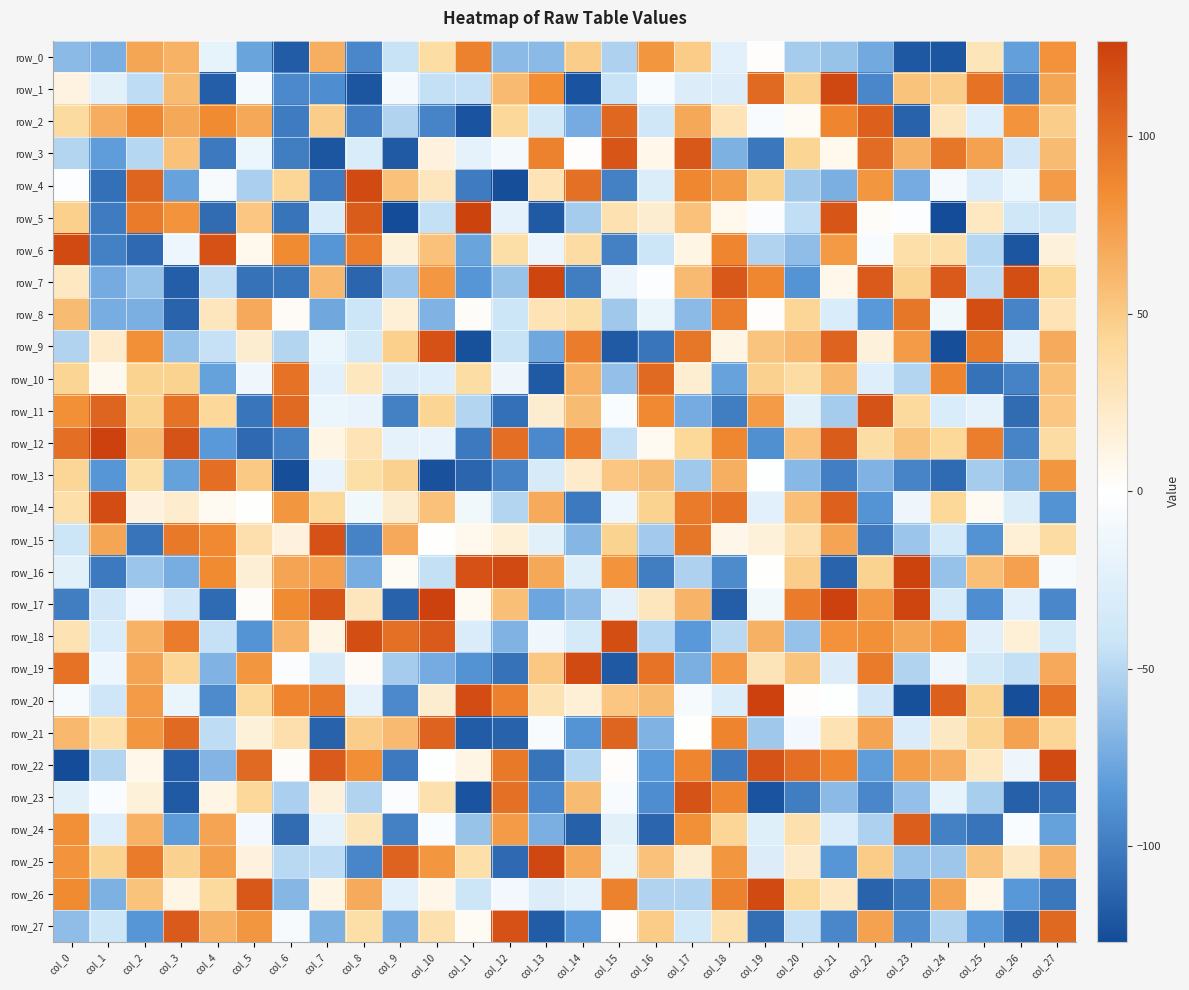

What is the difference between the second highest and second lowest values in the row_2 series?

220